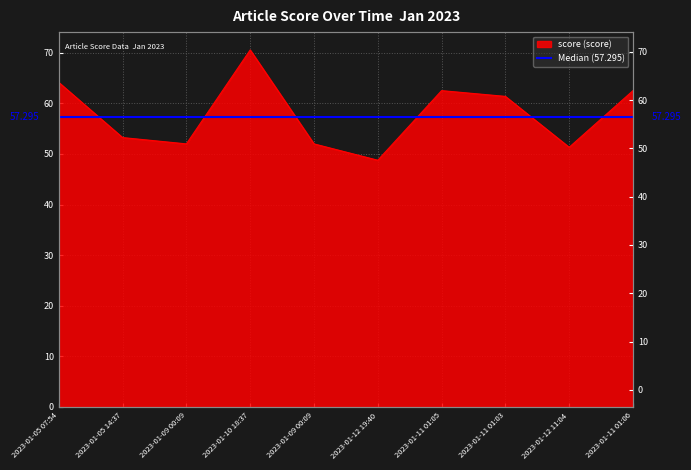

Reading right to left, what are all the values shown in this chart?

62.5	51.3	61.4	62.5	48.8	52.0	70.5	52.0	53.2	64.1